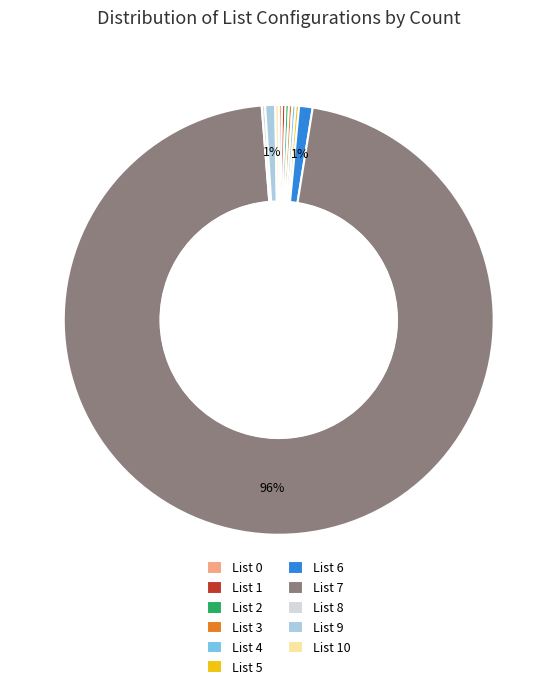

Does List 7 account for over 50% of the chart?

Yes